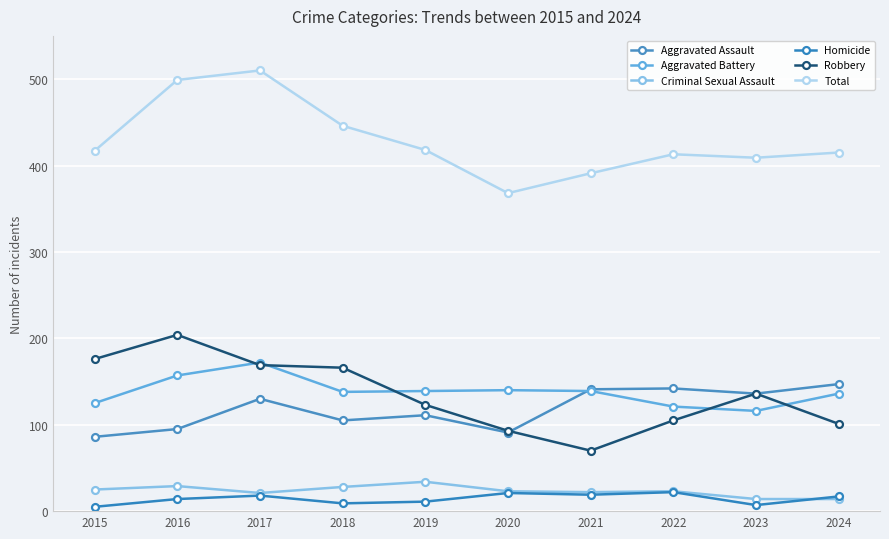

Which category has the highest value in the Aggravated Assault series?

2024